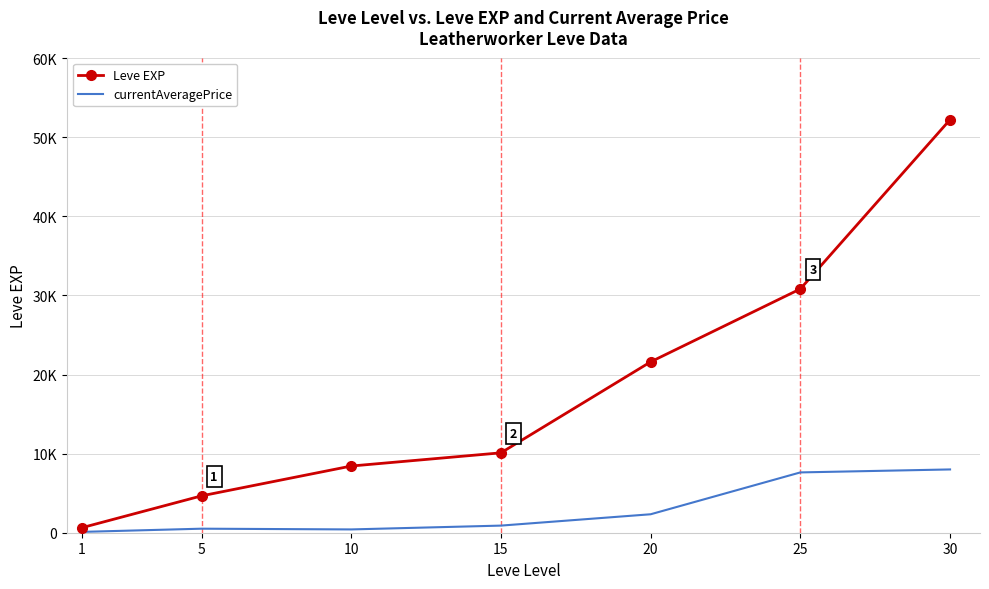

At how many categories does at least one series exceed 6181?

5